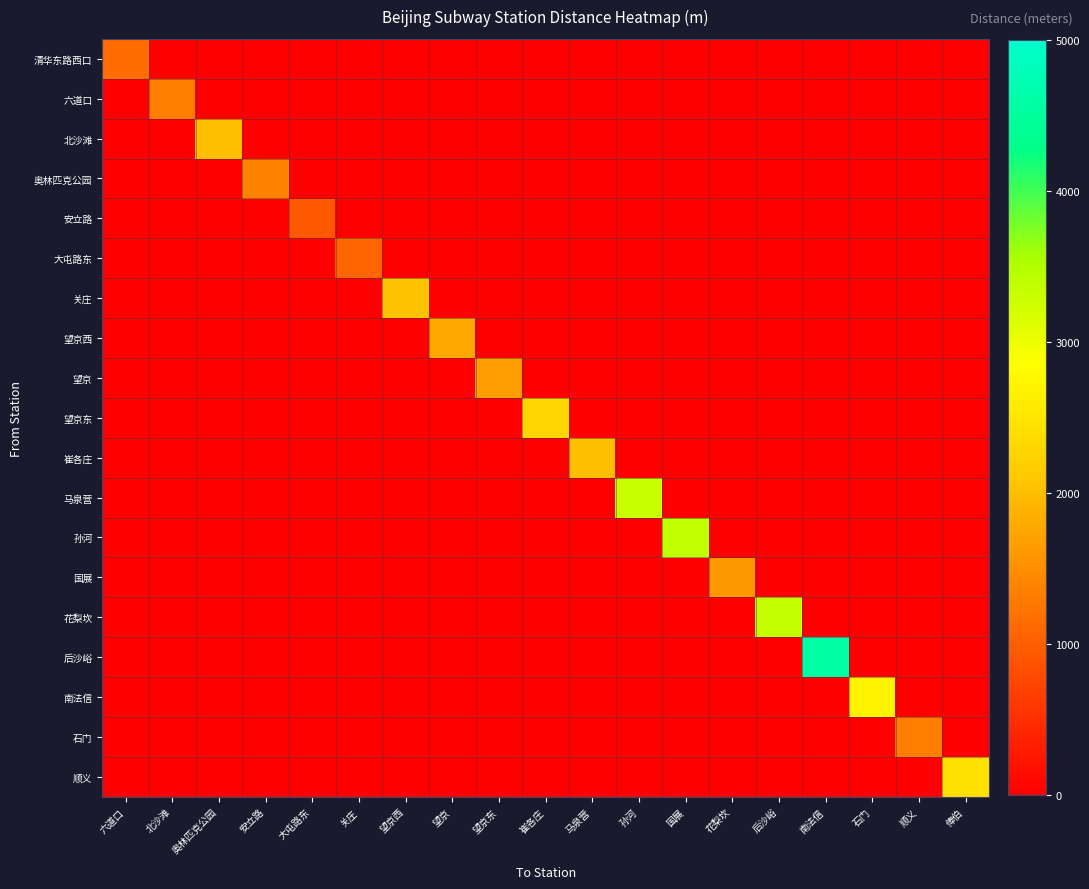

Reading left to right, what are all the values shown in this chart?

清华东路西口: 六道口=1145	北沙滩=0	奥林匹克公园=0	安立路=0	大屯路东=0	关庄=0	望京西=0	望京=0	望京东=0	崔各庄=0	马泉营=0	孙河=0	国展=0	花梨坎=0	后沙峪=0	南法信=0	石门=0	顺义=0	俸伯=0
六道口: 六道口=0	北沙滩=1337	奥林匹克公园=0	安立路=0	大屯路东=0	关庄=0	望京西=0	望京=0	望京东=0	崔各庄=0	马泉营=0	孙河=0	国展=0	花梨坎=0	后沙峪=0	南法信=0	石门=0	顺义=0	俸伯=0
北沙滩: 六道口=0	北沙滩=0	奥林匹克公园=1999	安立路=0	大屯路东=0	关庄=0	望京西=0	望京=0	望京东=0	崔各庄=0	马泉营=0	孙河=0	国展=0	花梨坎=0	后沙峪=0	南法信=0	石门=0	顺义=0	俸伯=0
奥林匹克公园: 六道口=0	北沙滩=0	奥林匹克公园=0	安立路=1369	大屯路东=0	关庄=0	望京西=0	望京=0	望京东=0	崔各庄=0	马泉营=0	孙河=0	国展=0	花梨坎=0	后沙峪=0	南法信=0	石门=0	顺义=0	俸伯=0
安立路: 六道口=0	北沙滩=0	奥林匹克公园=0	安立路=0	大屯路东=938	关庄=0	望京西=0	望京=0	望京东=0	崔各庄=0	马泉营=0	孙河=0	国展=0	花梨坎=0	后沙峪=0	南法信=0	石门=0	顺义=0	俸伯=0
大屯路东: 六道口=0	北沙滩=0	奥林匹克公园=0	安立路=0	大屯路东=0	关庄=1087	望京西=0	望京=0	望京东=0	崔各庄=0	马泉营=0	孙河=0	国展=0	花梨坎=0	后沙峪=0	南法信=0	石门=0	顺义=0	俸伯=0
关庄: 六道口=0	北沙滩=0	奥林匹克公园=0	安立路=0	大屯路东=0	关庄=0	望京西=2039	望京=0	望京东=0	崔各庄=0	马泉营=0	孙河=0	国展=0	花梨坎=0	后沙峪=0	南法信=0	石门=0	顺义=0	俸伯=0
望京西: 六道口=0	北沙滩=0	奥林匹克公园=0	安立路=0	大屯路东=0	关庄=0	望京西=0	望京=1759	望京东=0	崔各庄=0	马泉营=0	孙河=0	国展=0	花梨坎=0	后沙峪=0	南法信=0	石门=0	顺义=0	俸伯=0
望京: 六道口=0	北沙滩=0	奥林匹克公园=0	安立路=0	大屯路东=0	关庄=0	望京西=0	望京=0	望京东=1652	崔各庄=0	马泉营=0	孙河=0	国展=0	花梨坎=0	后沙峪=0	南法信=0	石门=0	顺义=0	俸伯=0
望京东: 六道口=0	北沙滩=0	奥林匹克公园=0	安立路=0	大屯路东=0	关庄=0	望京西=0	望京=0	望京东=0	崔各庄=2295	马泉营=0	孙河=0	国展=0	花梨坎=0	后沙峪=0	南法信=0	石门=0	顺义=0	俸伯=0
崔各庄: 六道口=0	北沙滩=0	奥林匹克公园=0	安立路=0	大屯路东=0	关庄=0	望京西=0	望京=0	望京东=0	崔各庄=0	马泉营=2009	孙河=0	国展=0	花梨坎=0	后沙峪=0	南法信=0	石门=0	顺义=0	俸伯=0
马泉营: 六道口=0	北沙滩=0	奥林匹克公园=0	安立路=0	大屯路东=0	关庄=0	望京西=0	望京=0	望京东=0	崔各庄=0	马泉营=0	孙河=3309	国展=0	花梨坎=0	后沙峪=0	南法信=0	石门=0	顺义=0	俸伯=0
孙河: 六道口=0	北沙滩=0	奥林匹克公园=0	安立路=0	大屯路东=0	关庄=0	望京西=0	望京=0	望京东=0	崔各庄=0	马泉营=0	孙河=0	国展=3387	花梨坎=0	后沙峪=0	南法信=0	石门=0	顺义=0	俸伯=0
国展: 六道口=0	北沙滩=0	奥林匹克公园=0	安立路=0	大屯路东=0	关庄=0	望京西=0	望京=0	望京东=0	崔各庄=0	马泉营=0	孙河=0	国展=0	花梨坎=1616	后沙峪=0	南法信=0	石门=0	顺义=0	俸伯=0
花梨坎: 六道口=0	北沙滩=0	奥林匹克公园=0	安立路=0	大屯路东=0	关庄=0	望京西=0	望京=0	望京东=0	崔各庄=0	马泉营=0	孙河=0	国展=0	花梨坎=0	后沙峪=3354	南法信=0	石门=0	顺义=0	俸伯=0
后沙峪: 六道口=0	北沙滩=0	奥林匹克公园=0	安立路=0	大屯路东=0	关庄=0	望京西=0	望京=0	望京东=0	崔各庄=0	马泉营=0	孙河=0	国展=0	花梨坎=0	后沙峪=0	南法信=4567	石门=0	顺义=0	俸伯=0
南法信: 六道口=0	北沙滩=0	奥林匹克公园=0	安立路=0	大屯路东=0	关庄=0	望京西=0	望京=0	望京东=0	崔各庄=0	马泉营=0	孙河=0	国展=0	花梨坎=0	后沙峪=0	南法信=0	石门=2712	顺义=0	俸伯=0
石门: 六道口=0	北沙滩=0	奥林匹克公园=0	安立路=0	大屯路东=0	关庄=0	望京西=0	望京=0	望京东=0	崔各庄=0	马泉营=0	孙河=0	国展=0	花梨坎=0	后沙峪=0	南法信=0	石门=0	顺义=1332	俸伯=0
顺义: 六道口=0	北沙滩=0	奥林匹克公园=0	安立路=0	大屯路东=0	关庄=0	望京西=0	望京=0	望京东=0	崔各庄=0	马泉营=0	孙河=0	国展=0	花梨坎=0	后沙峪=0	南法信=0	石门=0	顺义=0	俸伯=2441